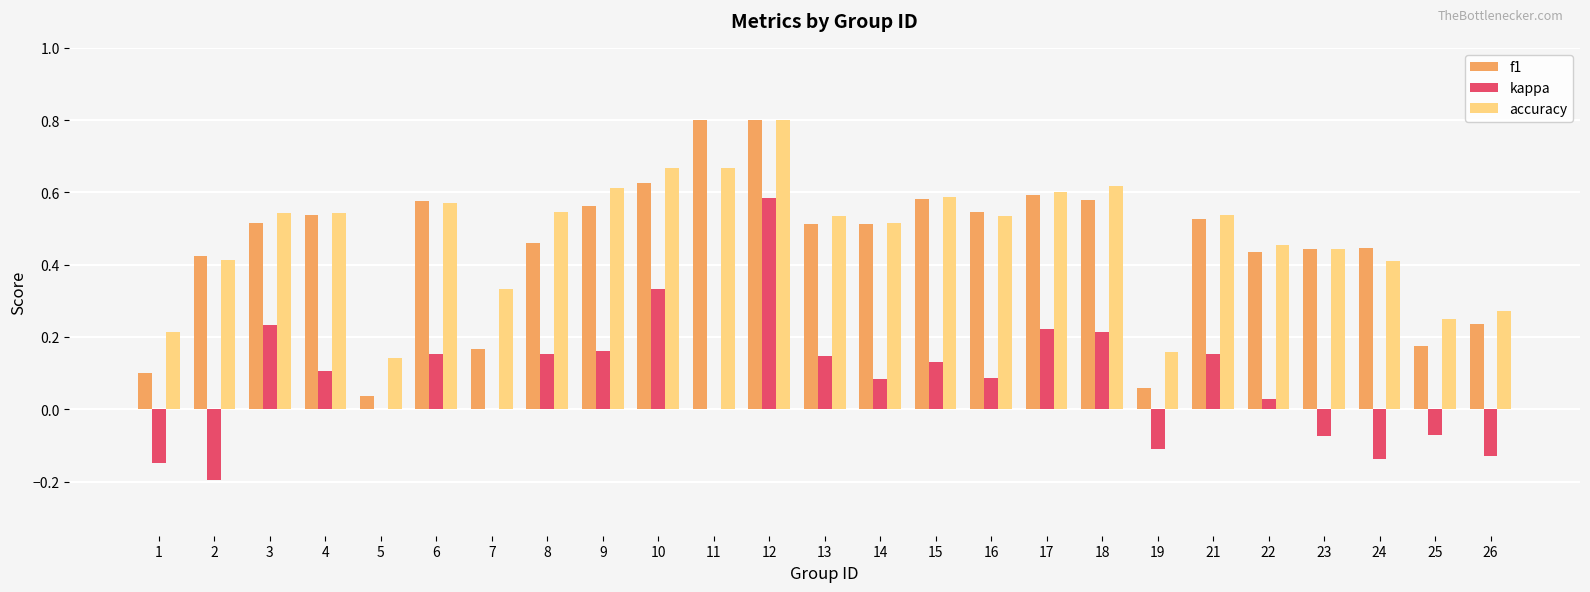

What are all the series names shown in the legend?

f1, kappa, accuracy